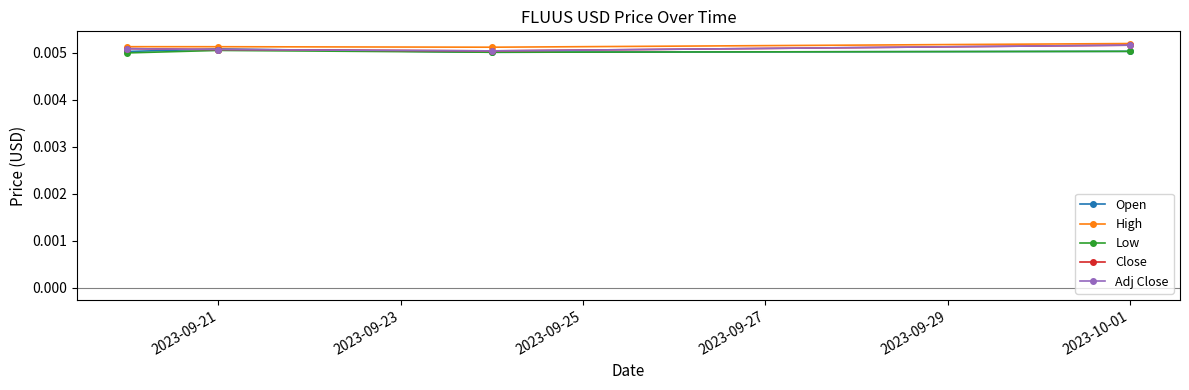

Does the chart have visible grid lines?

No